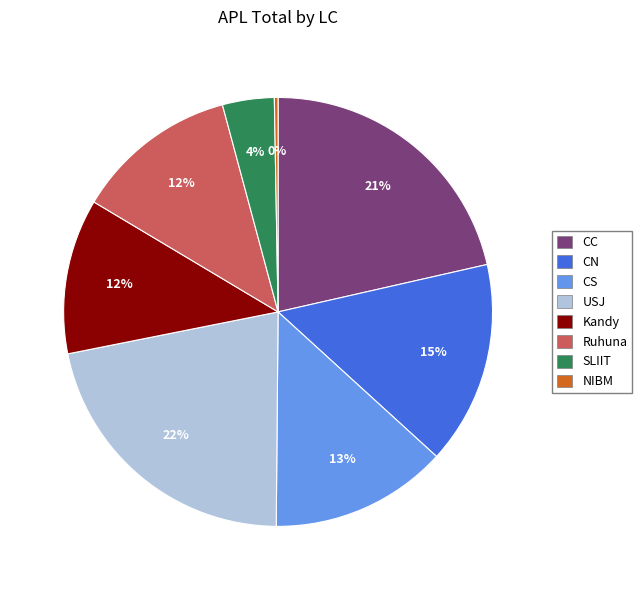

To the nearest percent, what is the combined percentage of CN and SLIIT?

19%